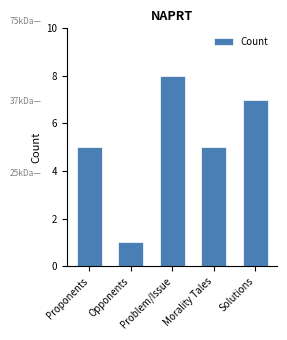

What is the approximate value at Morality Tales?

5